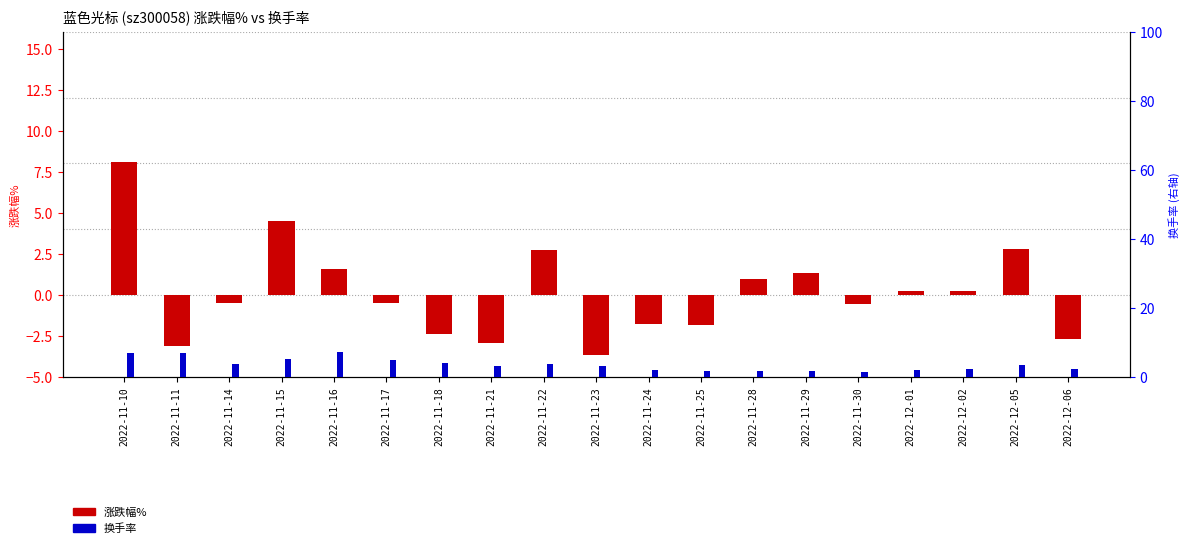

Rank the categories by 换手率 value from lowest to highest.

2022-11-30, 2022-11-28, 2022-11-29, 2022-11-25, 2022-11-24, 2022-12-01, 2022-12-06, 2022-12-02, 2022-11-23, 2022-11-21, 2022-12-05, 2022-11-14, 2022-11-22, 2022-11-18, 2022-11-17, 2022-11-15, 2022-11-11, 2022-11-10, 2022-11-16